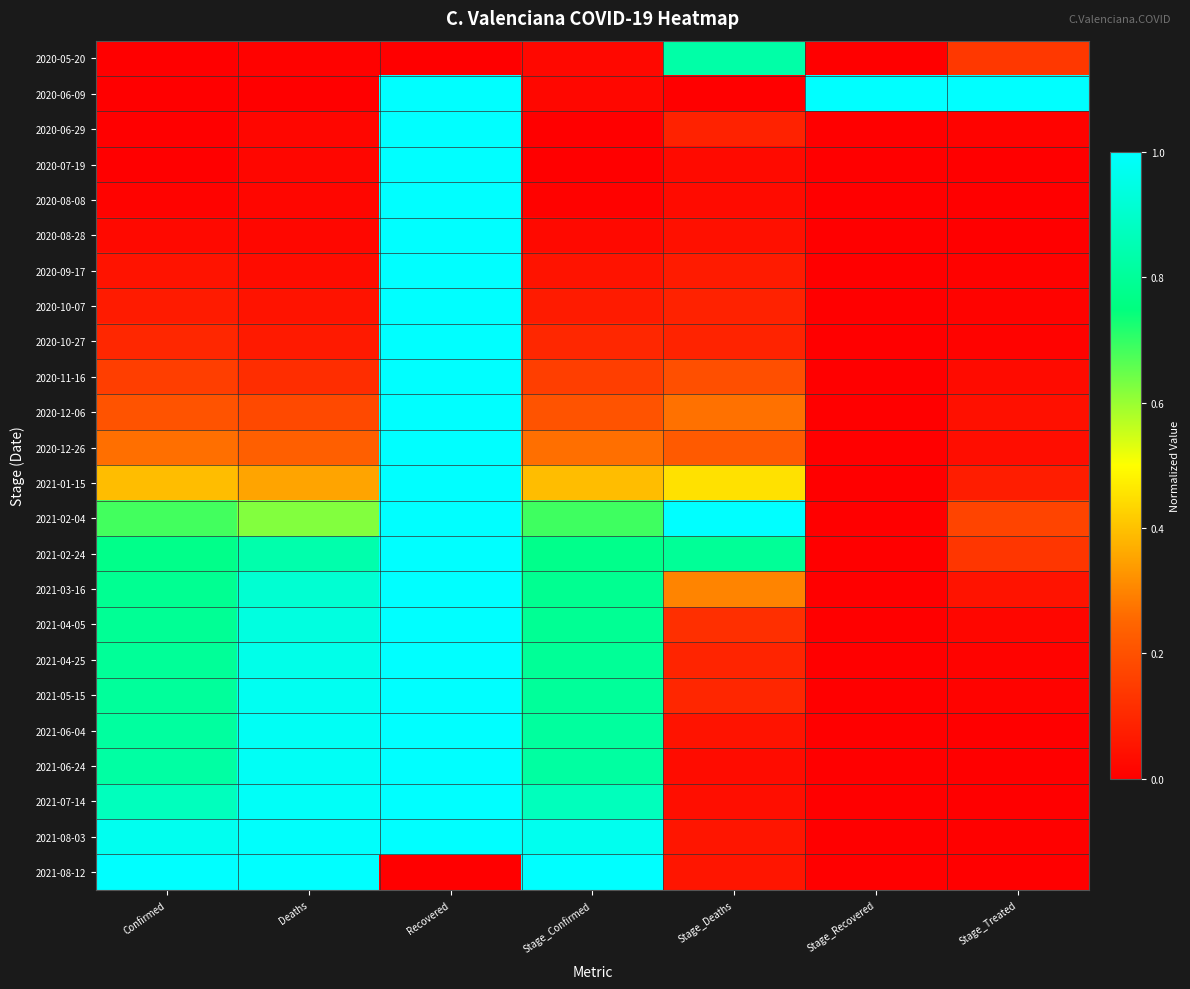

What is the maximum value shown in the chart?

1.0